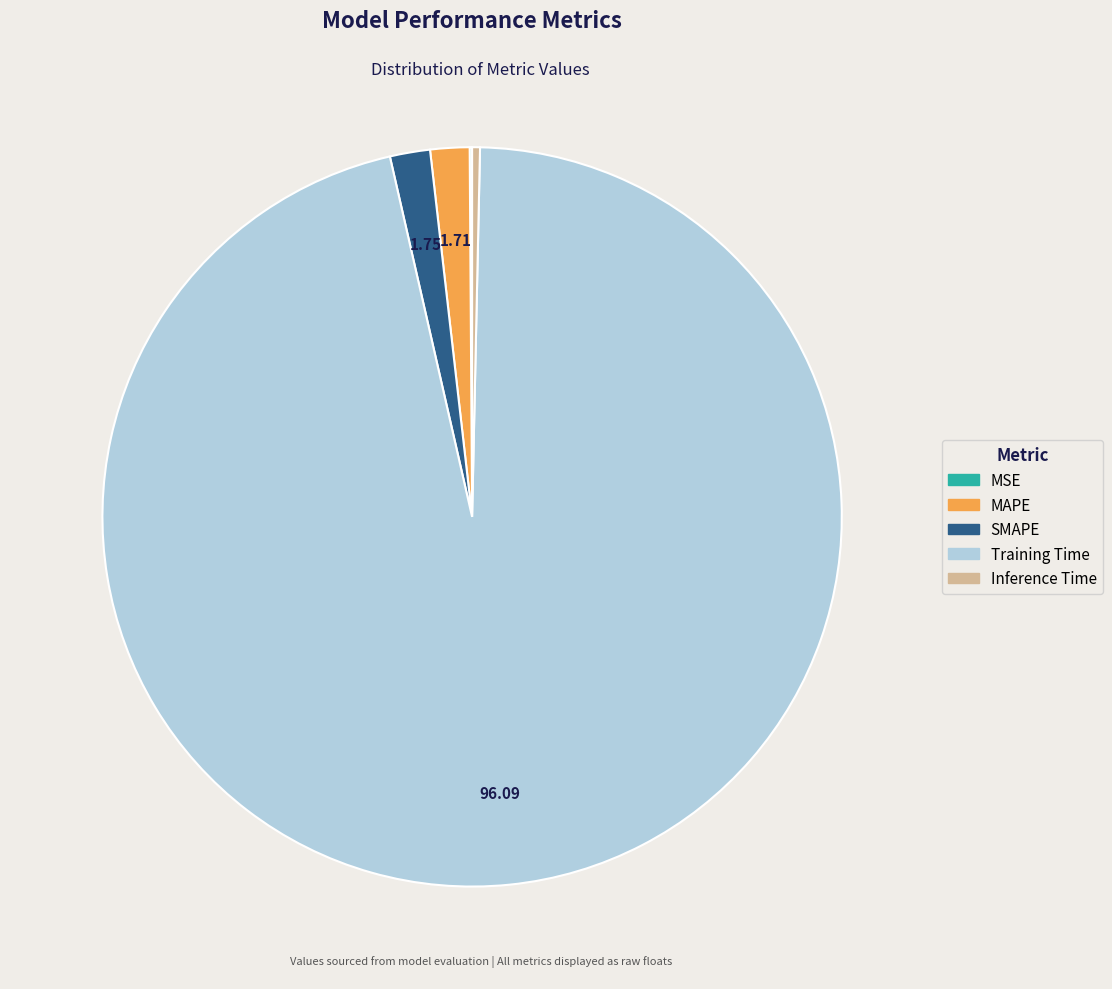

Combined, do MAPE and Inference Time account for over 50%?

No